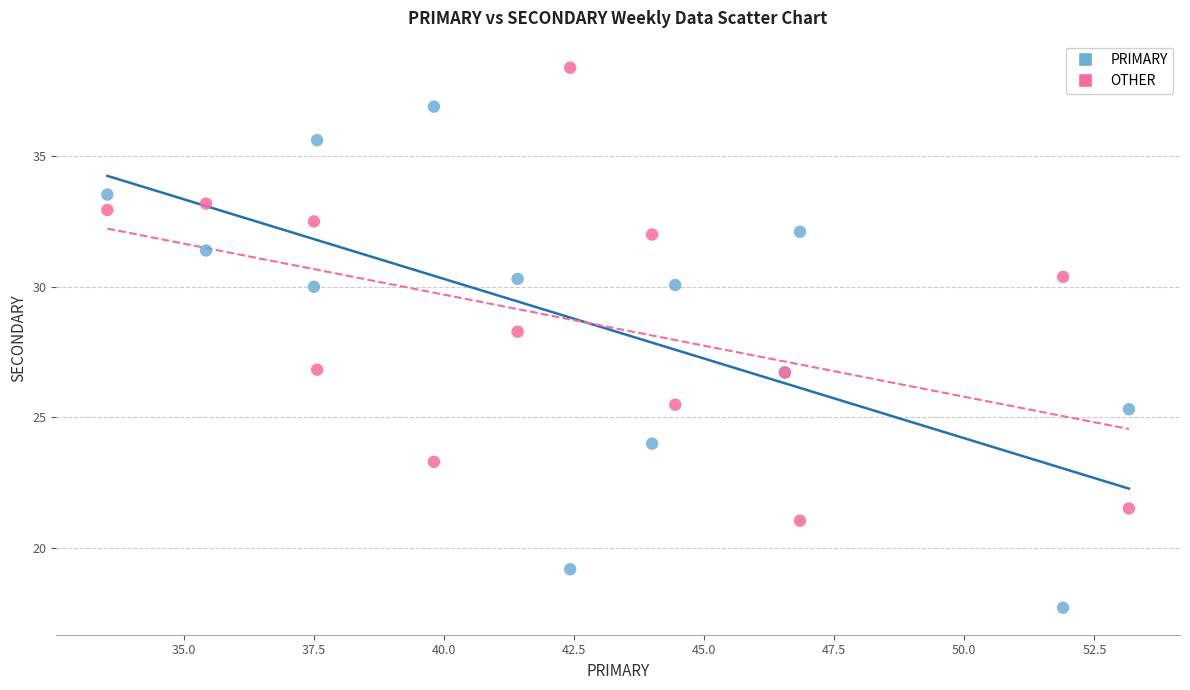

What are all the series names shown in the legend?

PRIMARY, OTHER